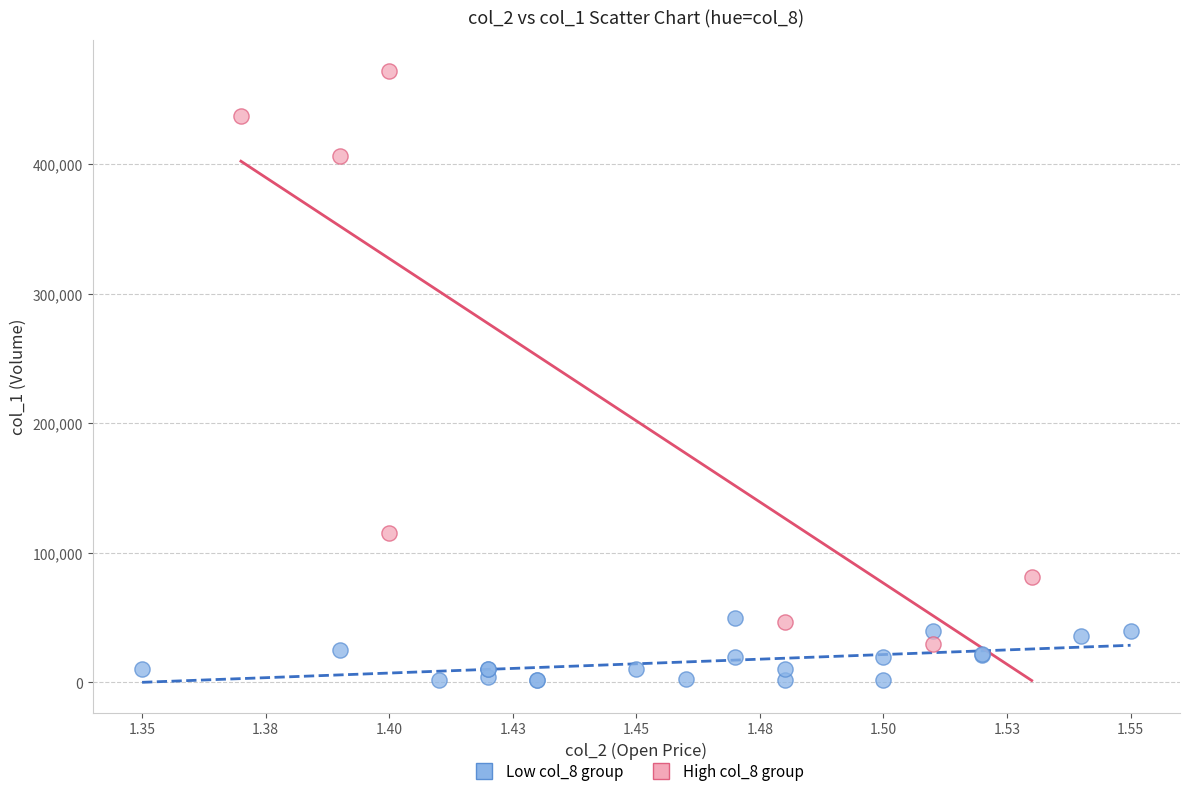

Which series reaches the minimum Y coordinate?

Low col_8 group